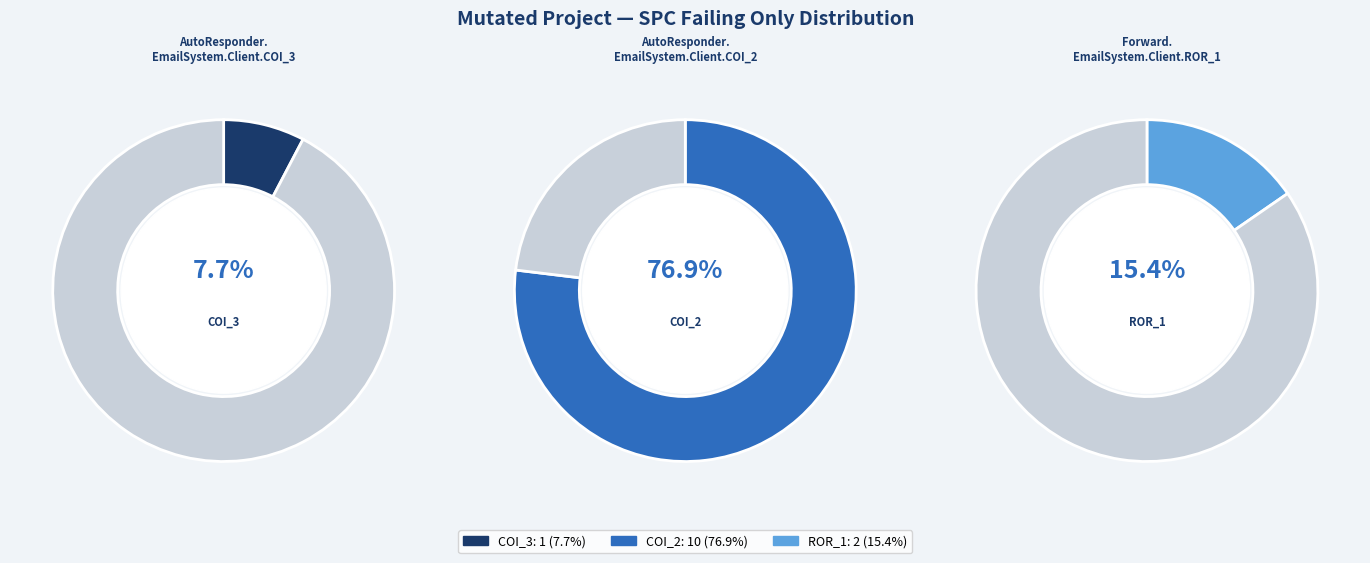

To the nearest percent, what is the difference between the AutoResponder.EmailSystem.Client.COI_2 and AutoResponder.EmailSystem.Client.COI_3 slice percentages?

69%